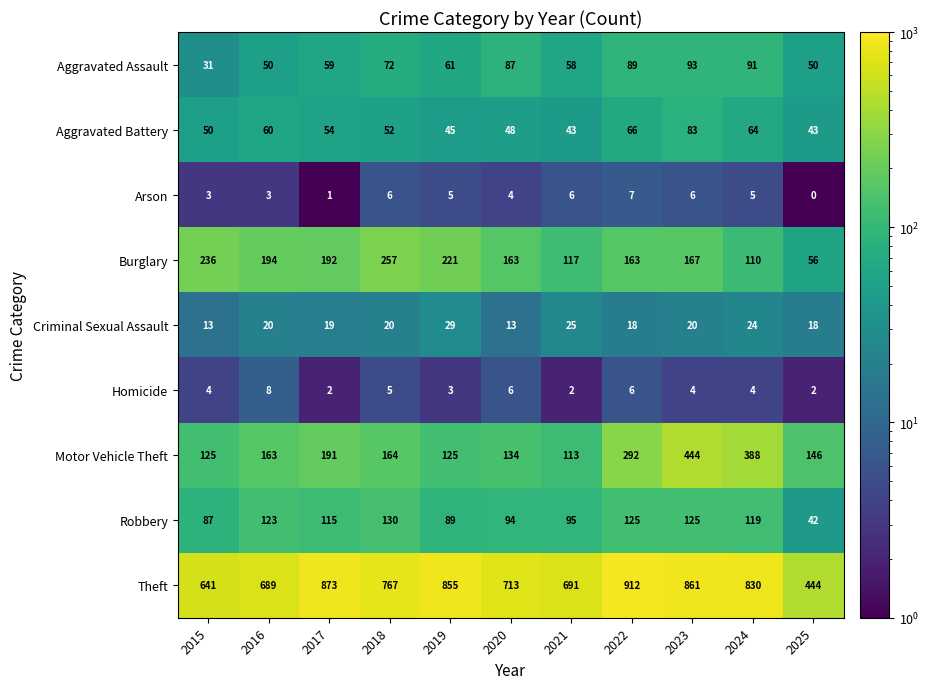

The Aggravated Battery series shows 66 at 2022. True or false?

True